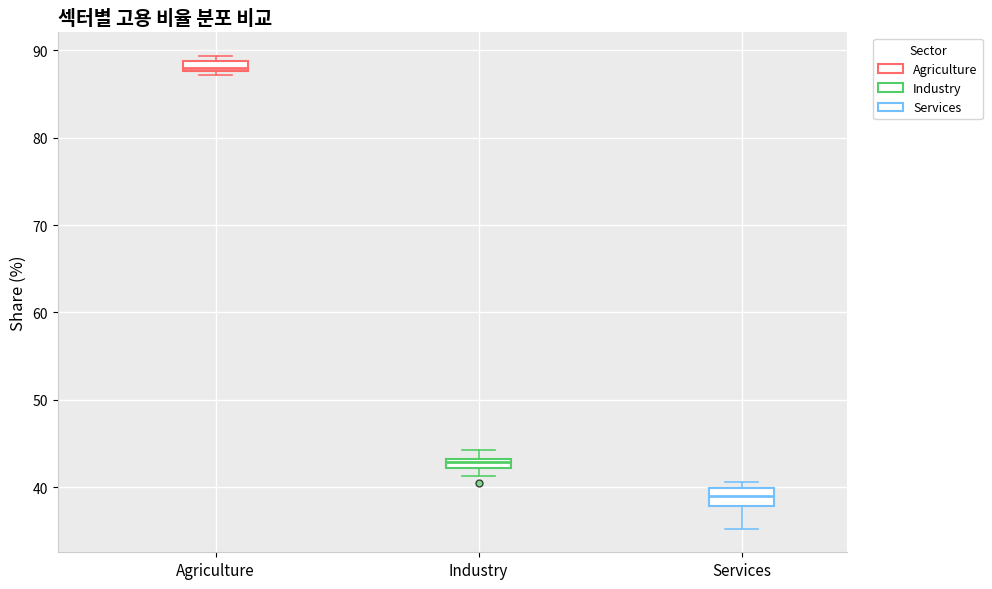

Where is the lower edge of the box for Services on the y-axis? The values are not printed on the chart, so give them approximately, as read against the axis.

38